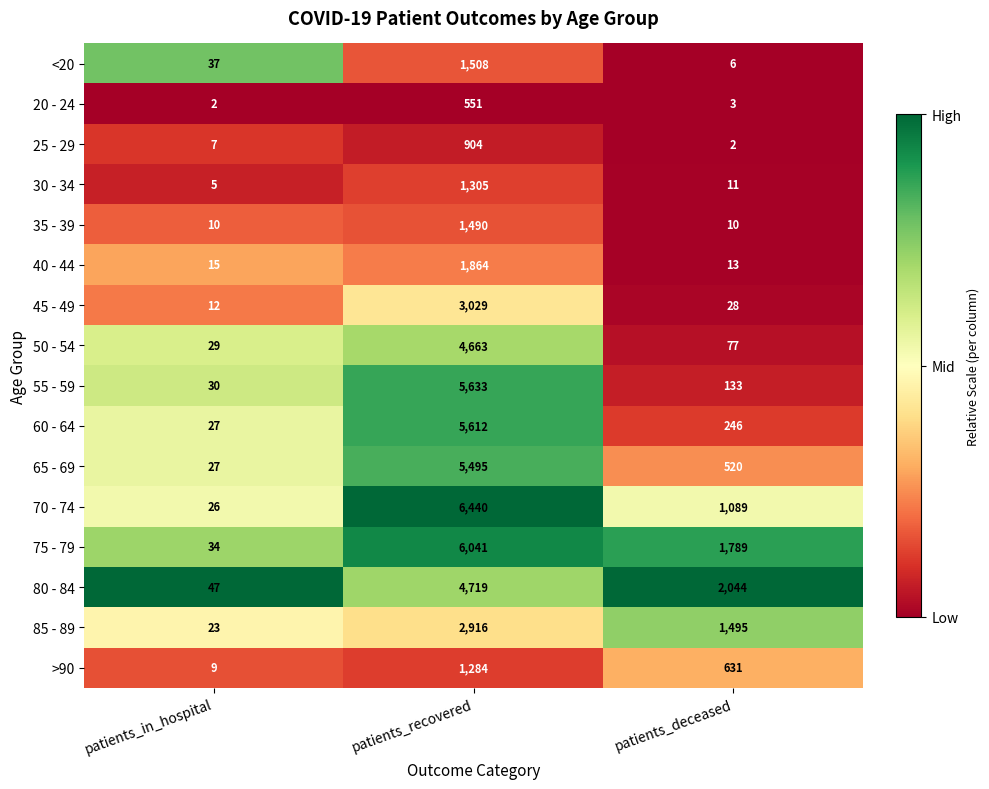

Is it true that <20 equals 1508 at patients_recovered?

True